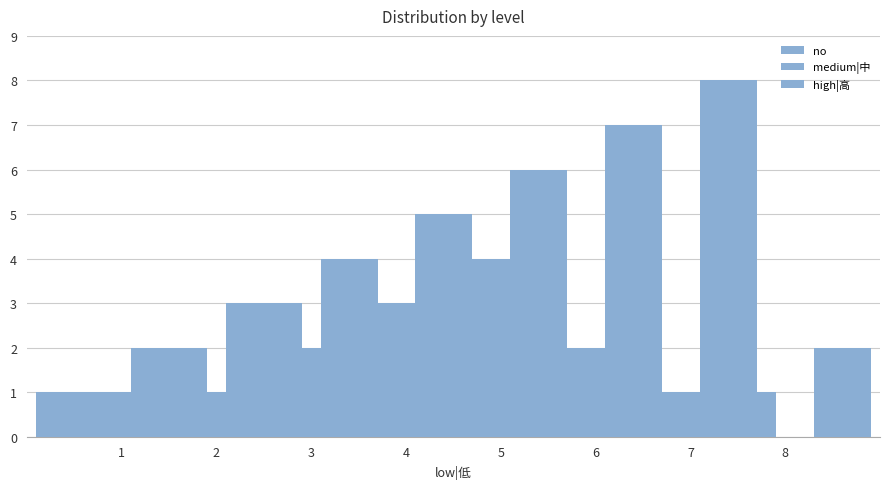

List the labels in order of medium|中 value, smallest first.

8, 1, 2, 7, 3, 6, 4, 5